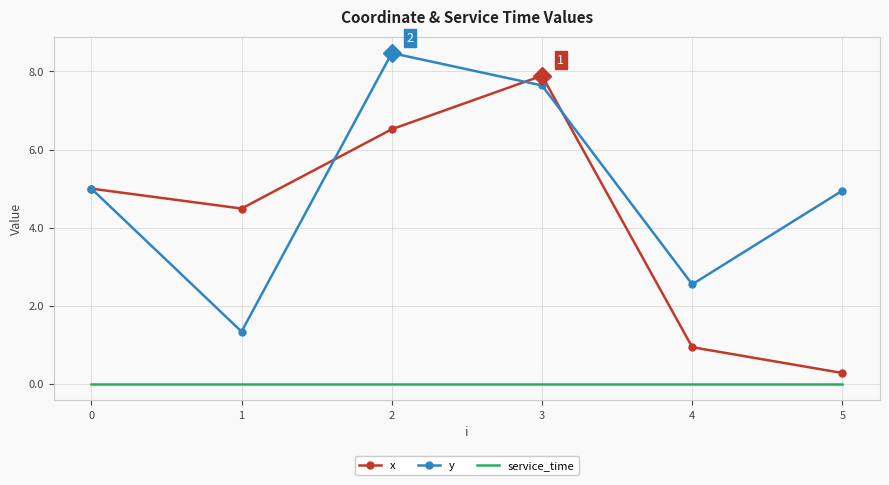

True or false: y has a value of 4.5 at 4.

False